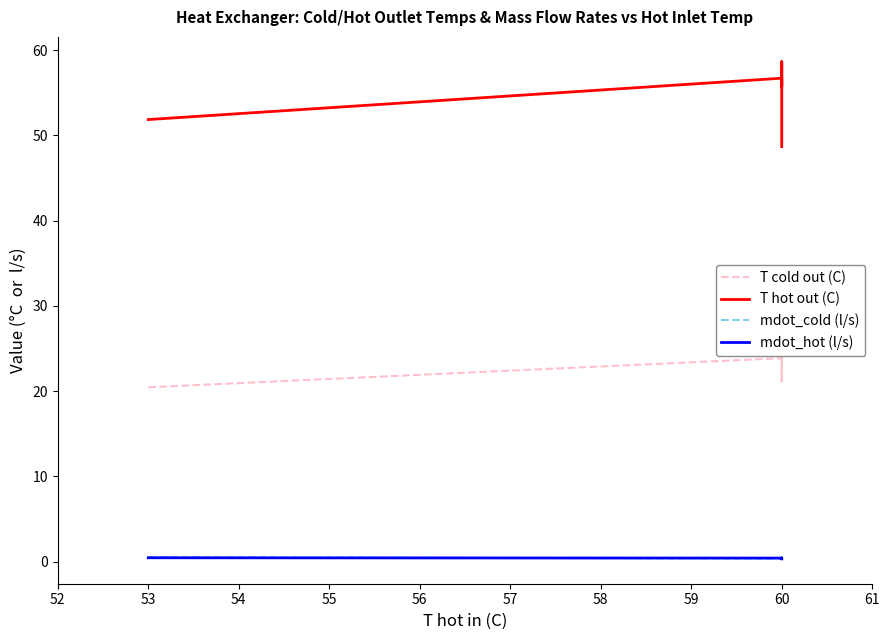

Between 58 and 55, which is larger?

58